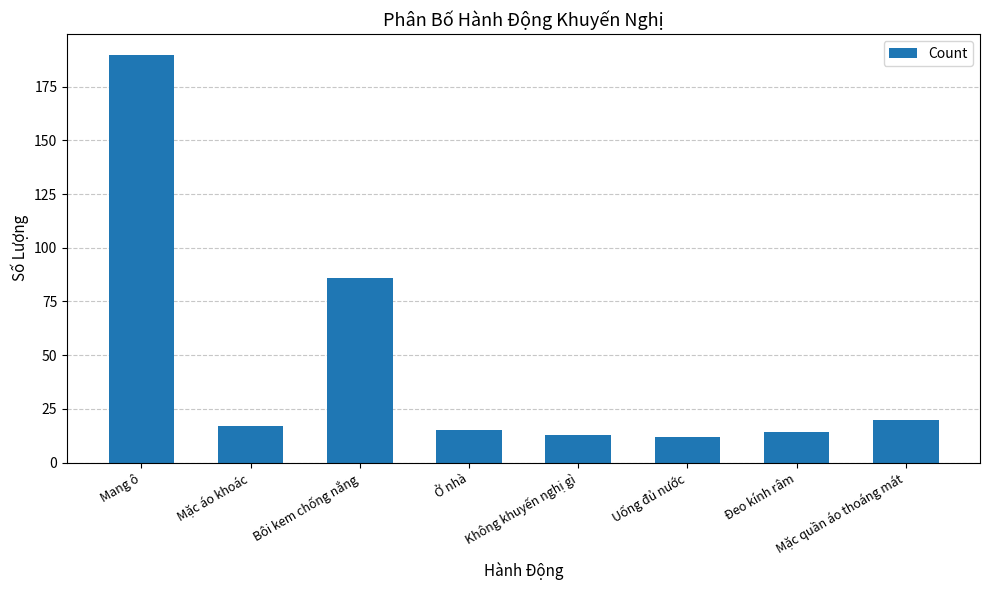

What is the sum of all values?

367